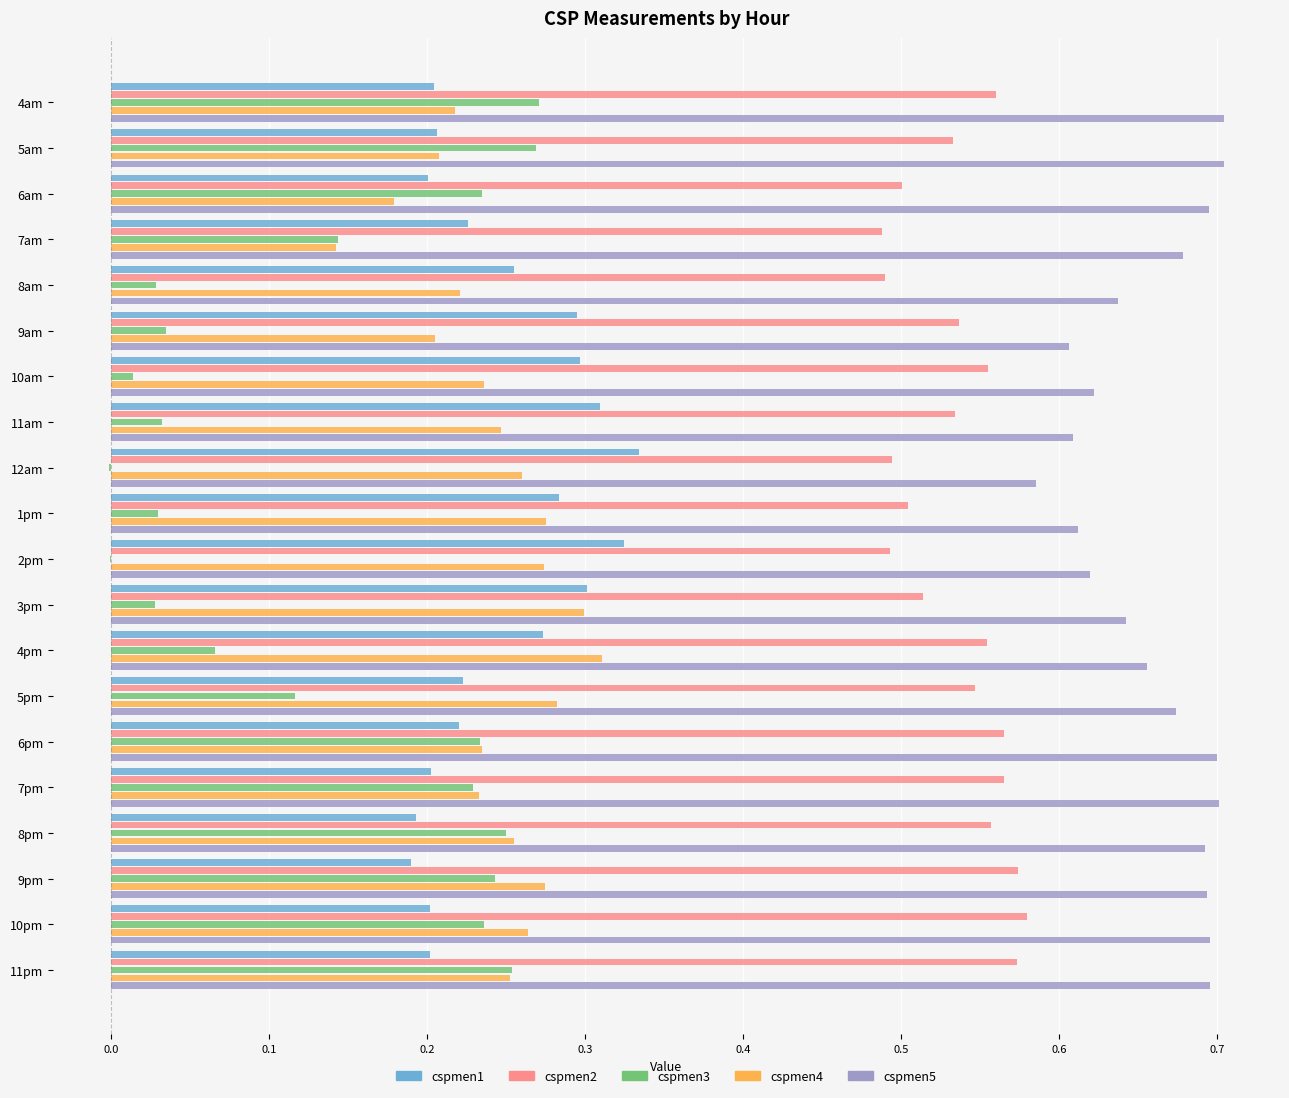

Is the value of cspmen2 at 7pm greater than the value of cspmen1 at 10am?

Yes